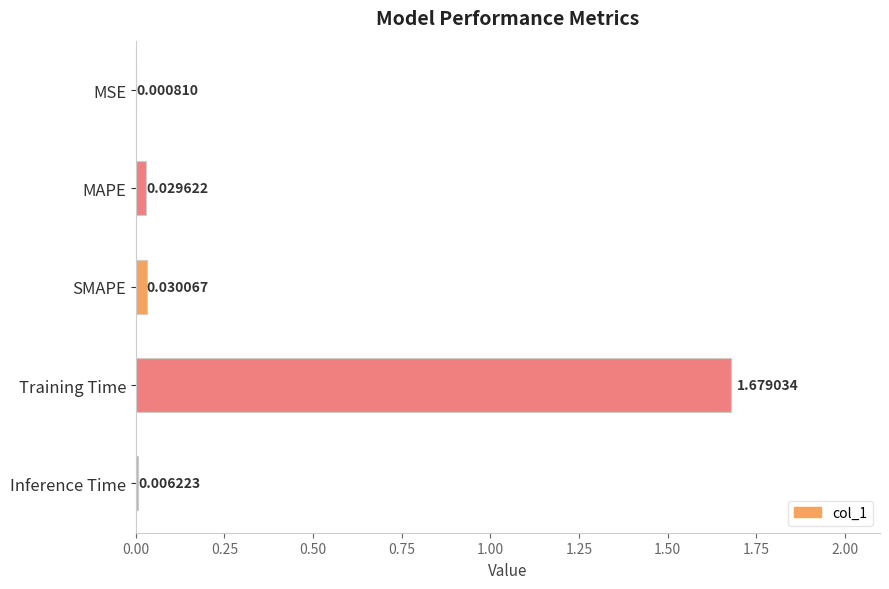

Where is the data nearest to the value 0?

MSE